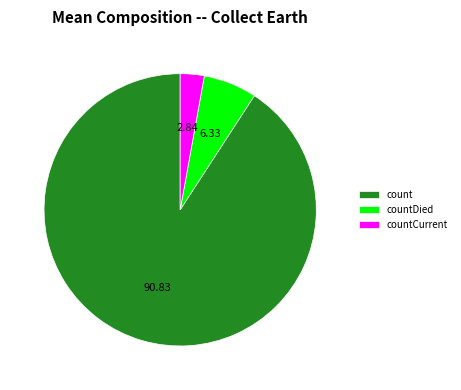

Which slice is the largest?

count